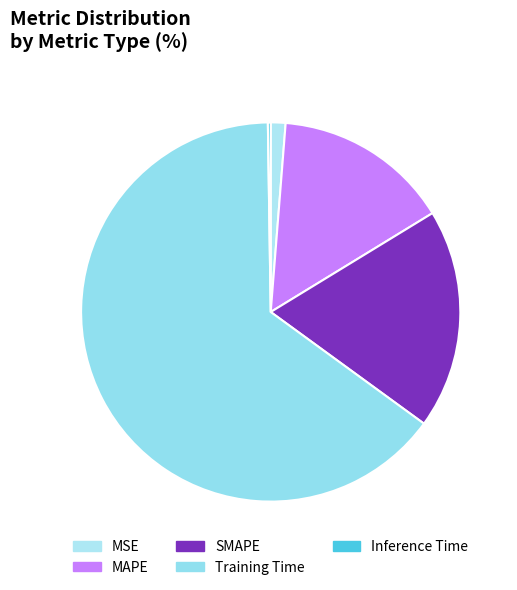

How many segments does this pie chart have?

5